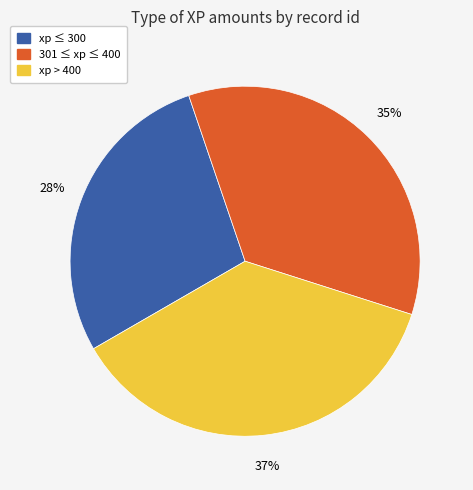

True or false: xp ≤ 300 accounts for 20% of the total.

False